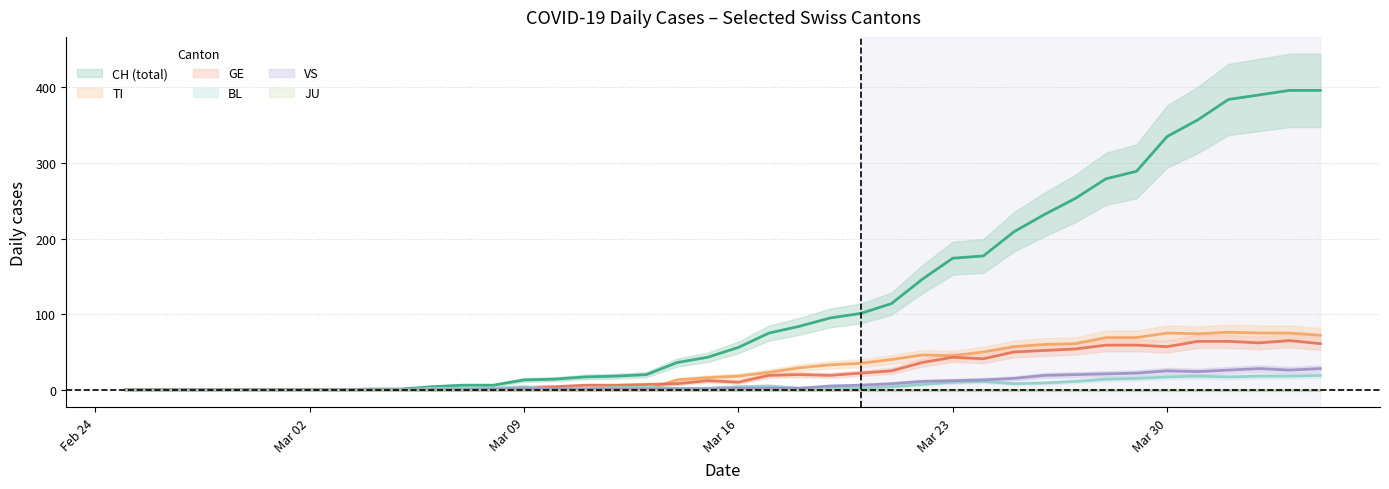

The BL series shows 24 at 38. True or false?

False